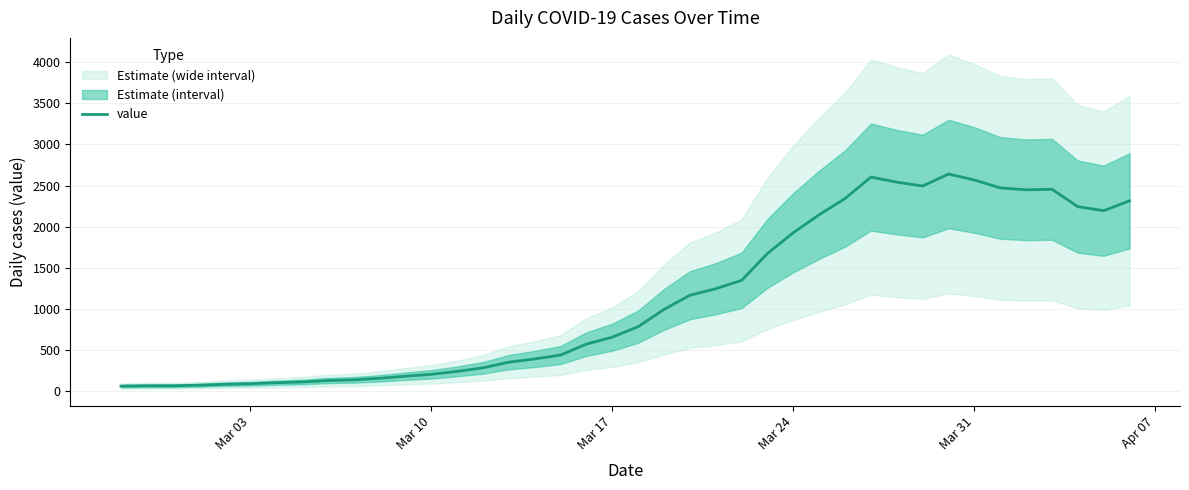

What is the highest value of the value series?

2640